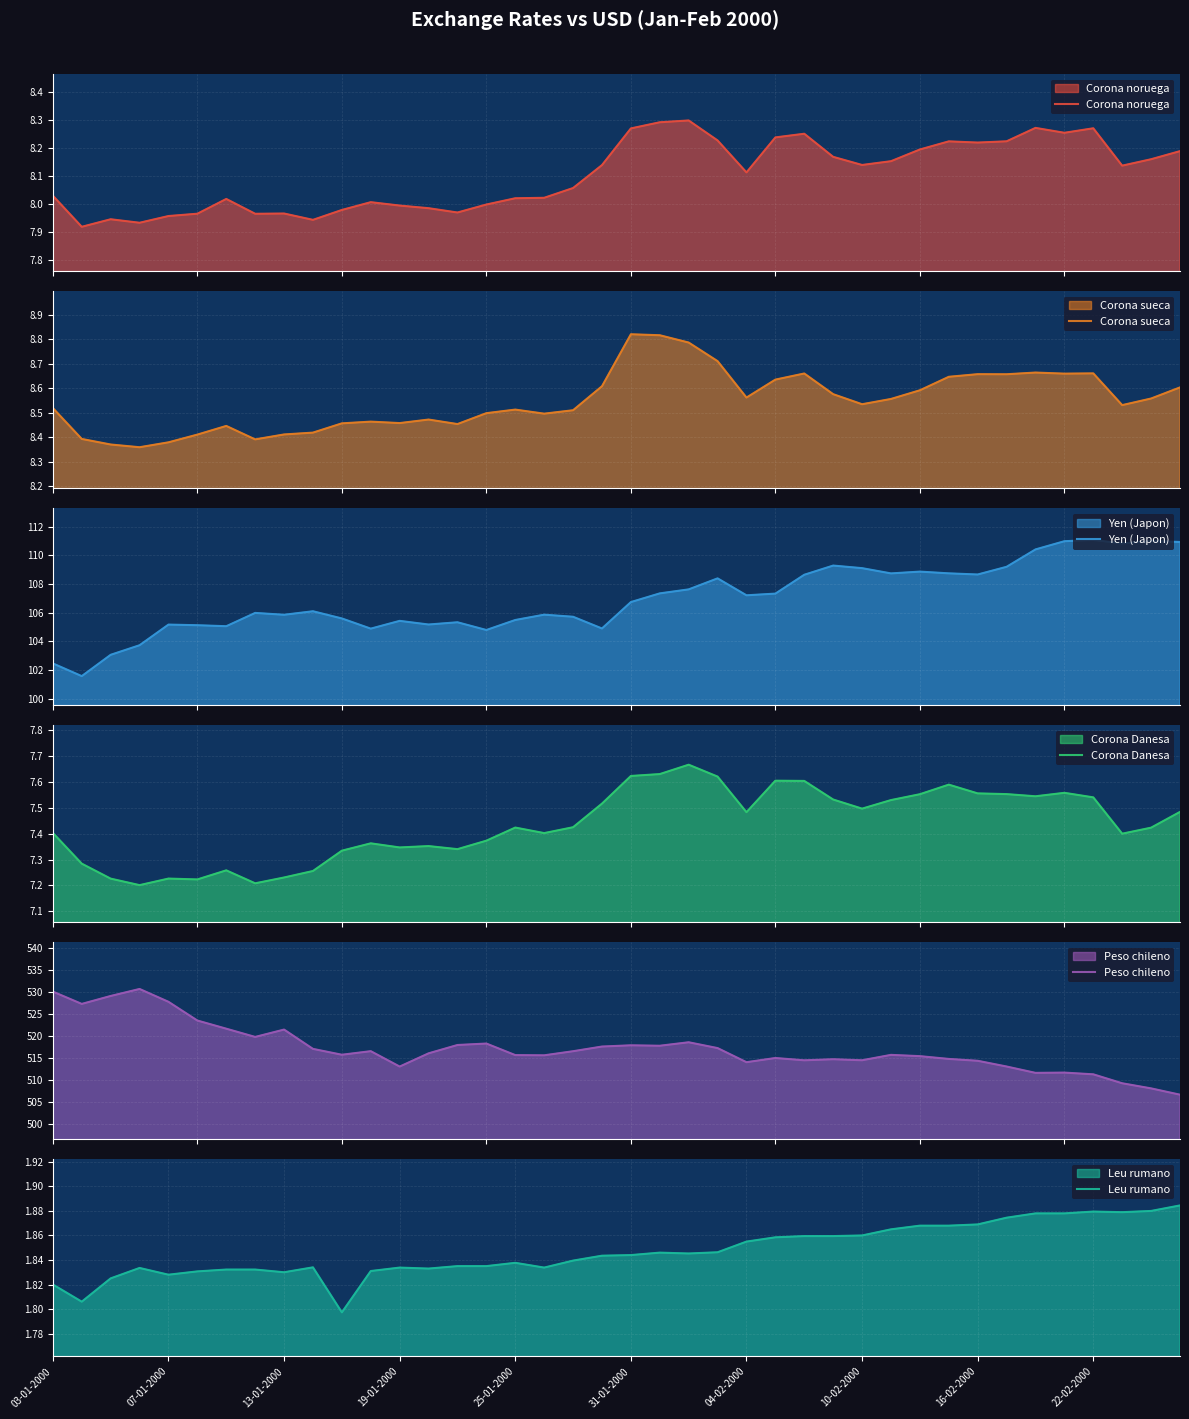

What position from the right is 15?

25